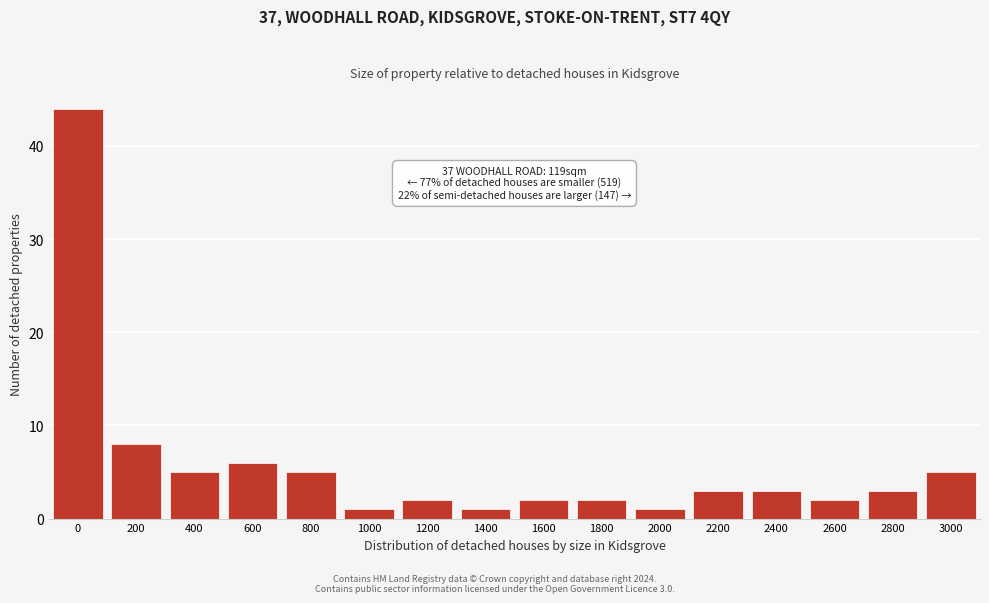

Reading right to left, list all the values displayed in this chart.

3000=5	2800=3	2600=2	2400=3	2200=3	2000=1	1800=2	1600=2	1400=1	1200=2	1000=1	800=5	600=6	400=5	200=8	0=44